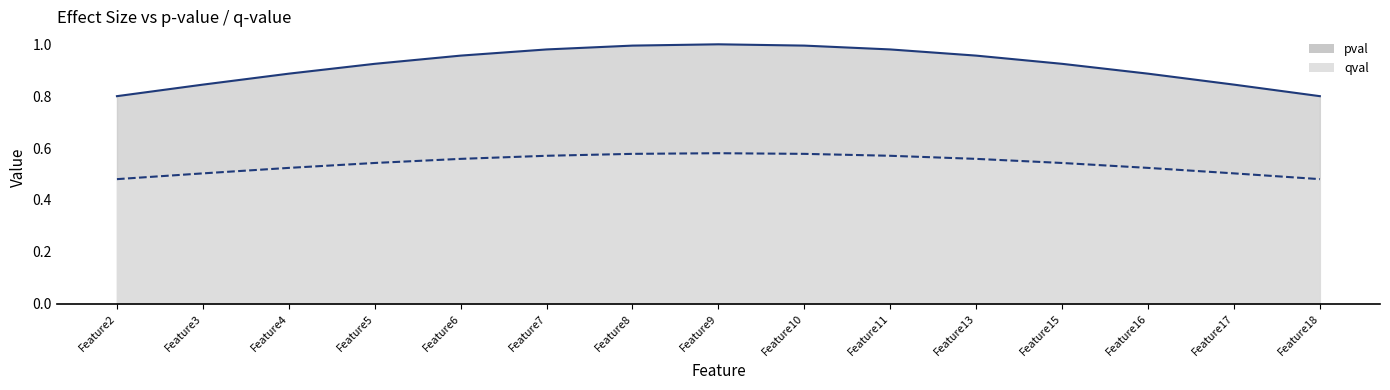

Which category has the lowest value in the pval_line series?

Feature2